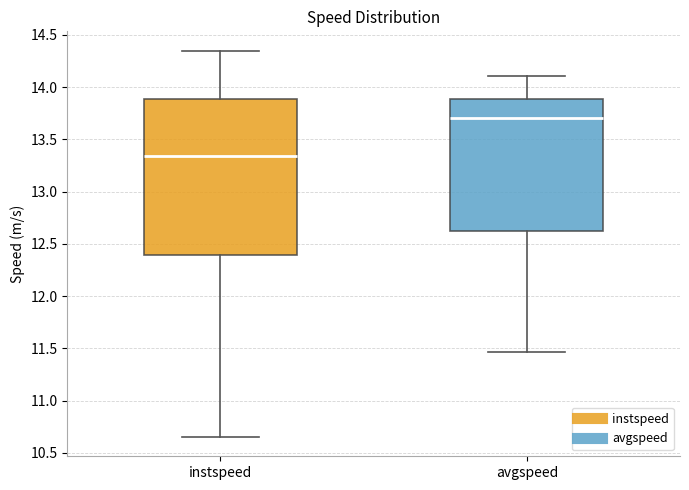

Reading left to right, read every box against the y-axis: the position of its median line, the range the box covers, and the ends of its whiskers. The values are not printed on the chart, so give them approximately, as read against the axis.

instspeed: median 13.35, box 12.40 to 13.90, whiskers 10.65 to 14.35
avgspeed: median 13.70, box 12.60 to 13.90, whiskers 11.45 to 14.10